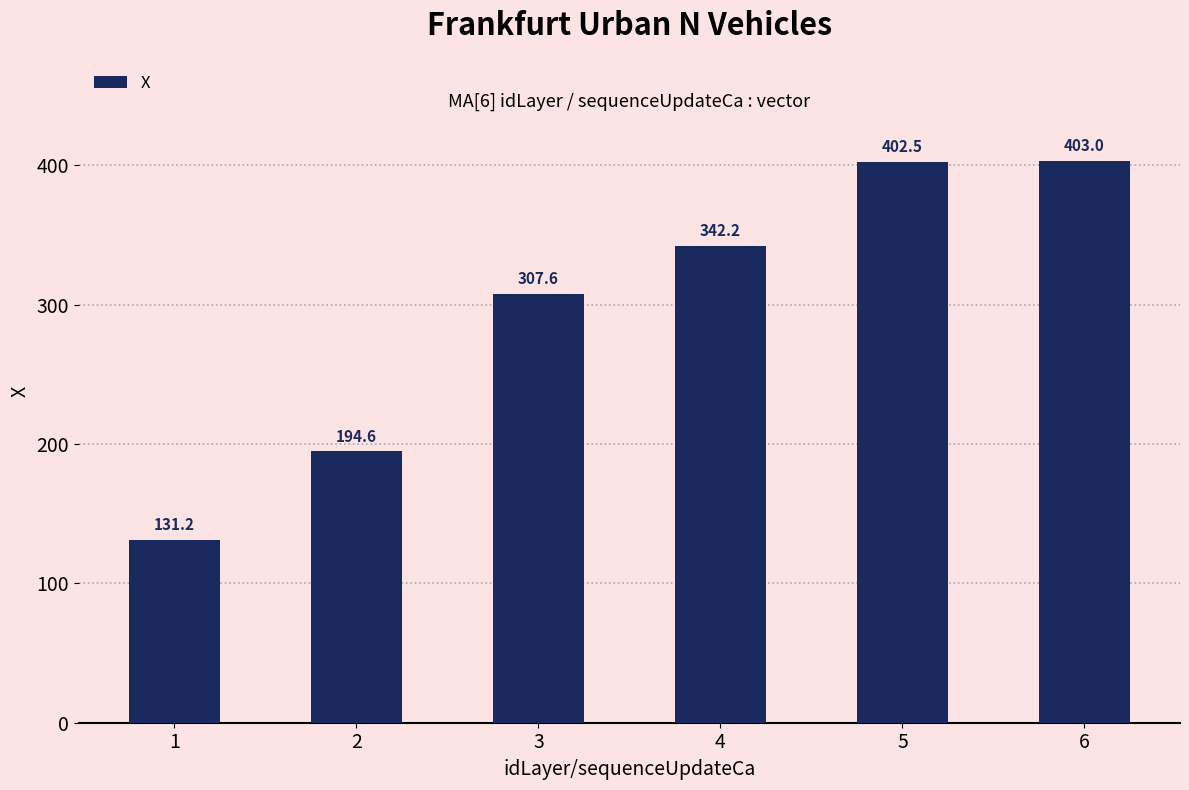

Rank the categories by value from lowest to highest.

1, 2, 3, 4, 5, 6